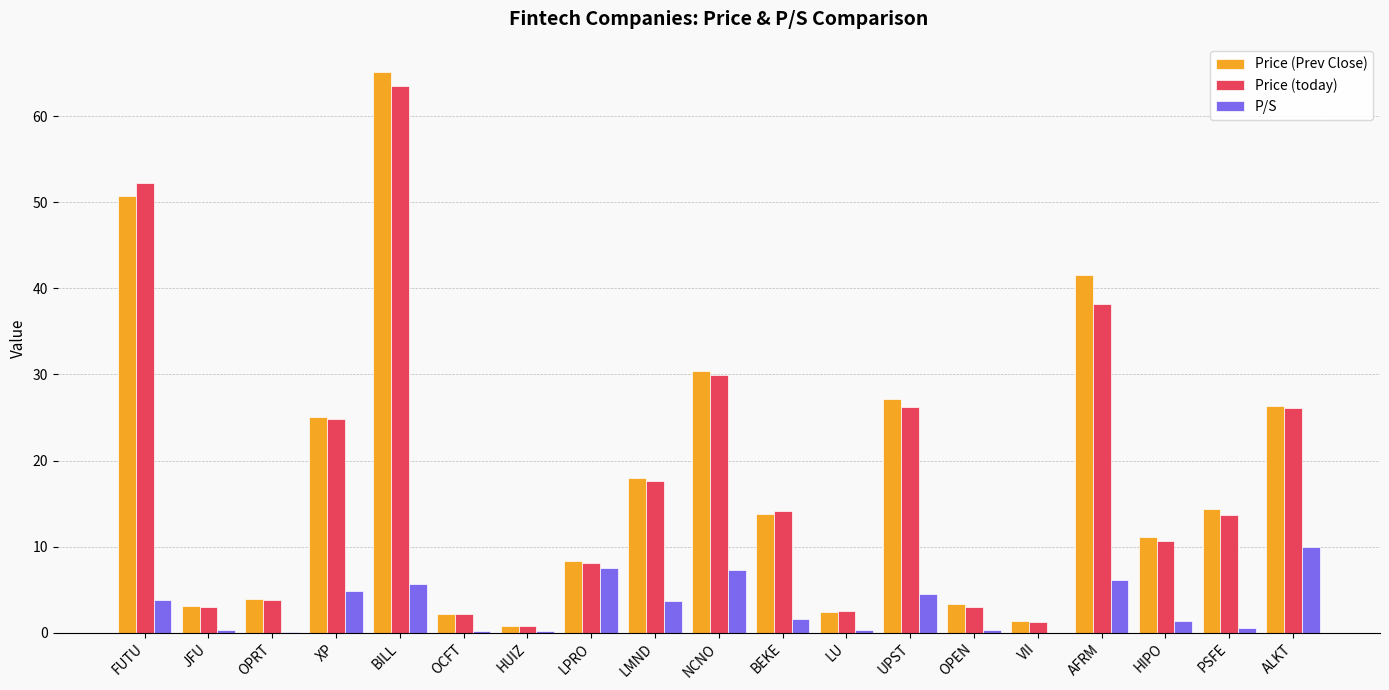

Which series changed the most between UPST and OPEN?

Price (Prev Close)